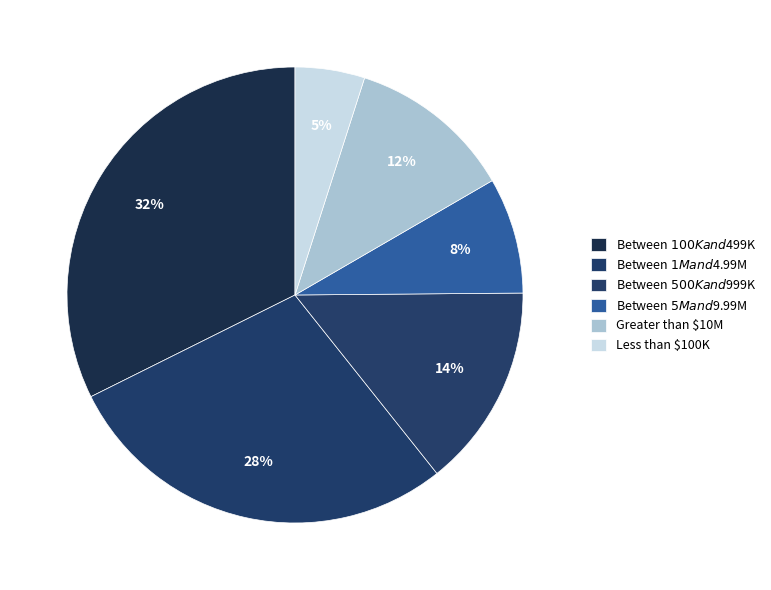

Which category has the biggest portion of the pie?

Between $100K and $499K